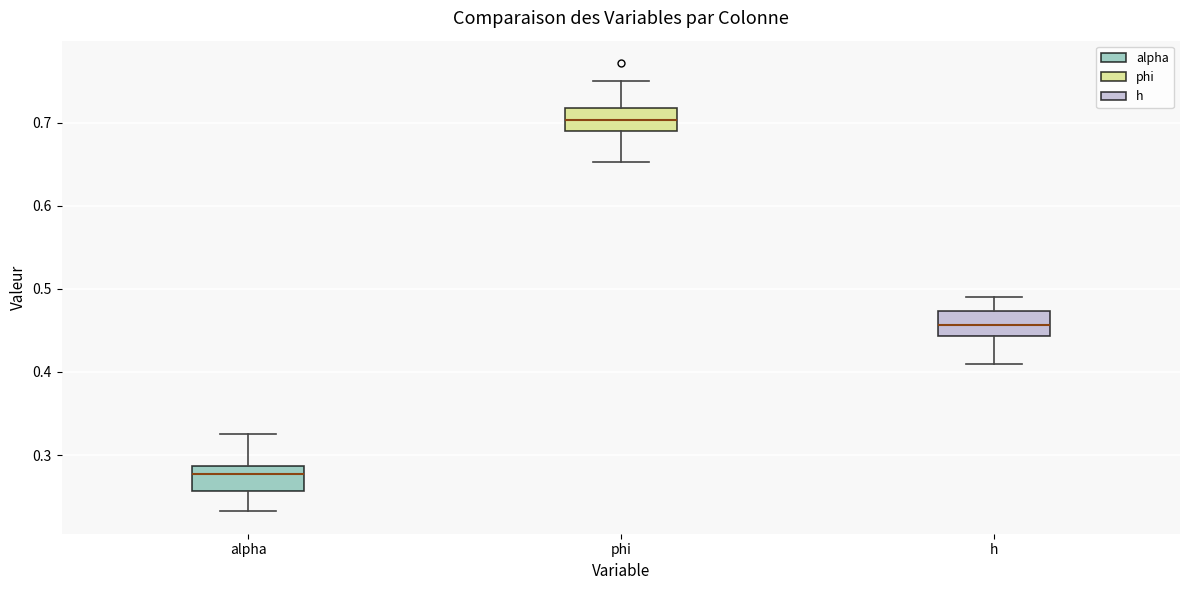

Reading left to right, read every box against the y-axis: the position of its median line, the range the box covers, and the ends of its whiskers. The values are not printed on the chart, so give them approximately, as read against the axis.

alpha: median 0.28, box 0.26 to 0.29, whiskers 0.23 to 0.33
phi: median 0.70, box 0.69 to 0.72, whiskers 0.65 to 0.75
h: median 0.46, box 0.44 to 0.47, whiskers 0.41 to 0.49